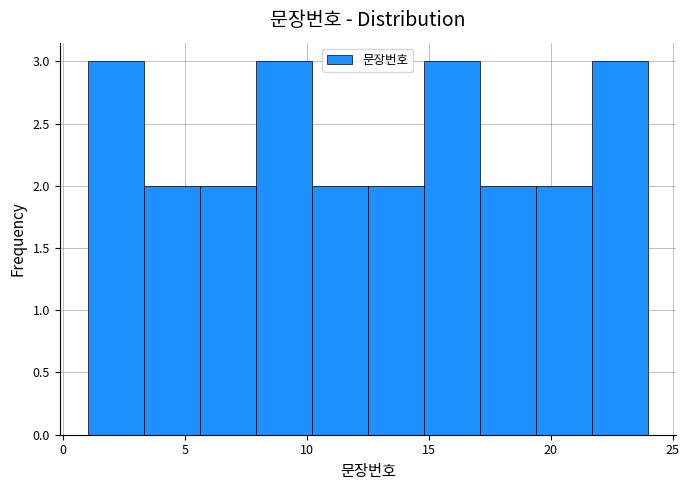

Reading left to right, transcribe this chart: for each bar, give the range it covers on the x-axis and its height. Neither the bar edges nor the heights are printed on the chart, so give them approximately, as read against the axes.

1.0 to 3.3: 3
3.3 to 5.6: 2
5.6 to 7.9: 2
7.9 to 10.2: 3
10.2 to 12.5: 2
12.5 to 14.8: 2
14.8 to 17.1: 3
17.1 to 19.4: 2
19.4 to 21.7: 2
21.7 to 24.0: 3